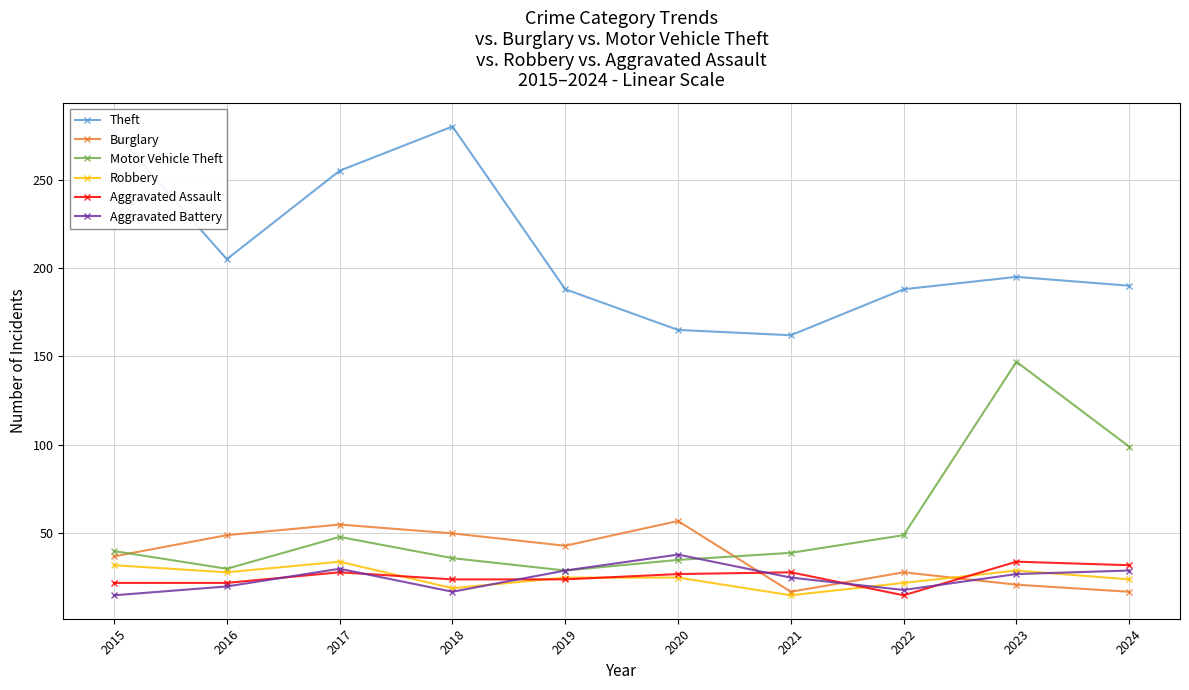

What is the difference between the maximum and minimum values in the Burglary series?

40